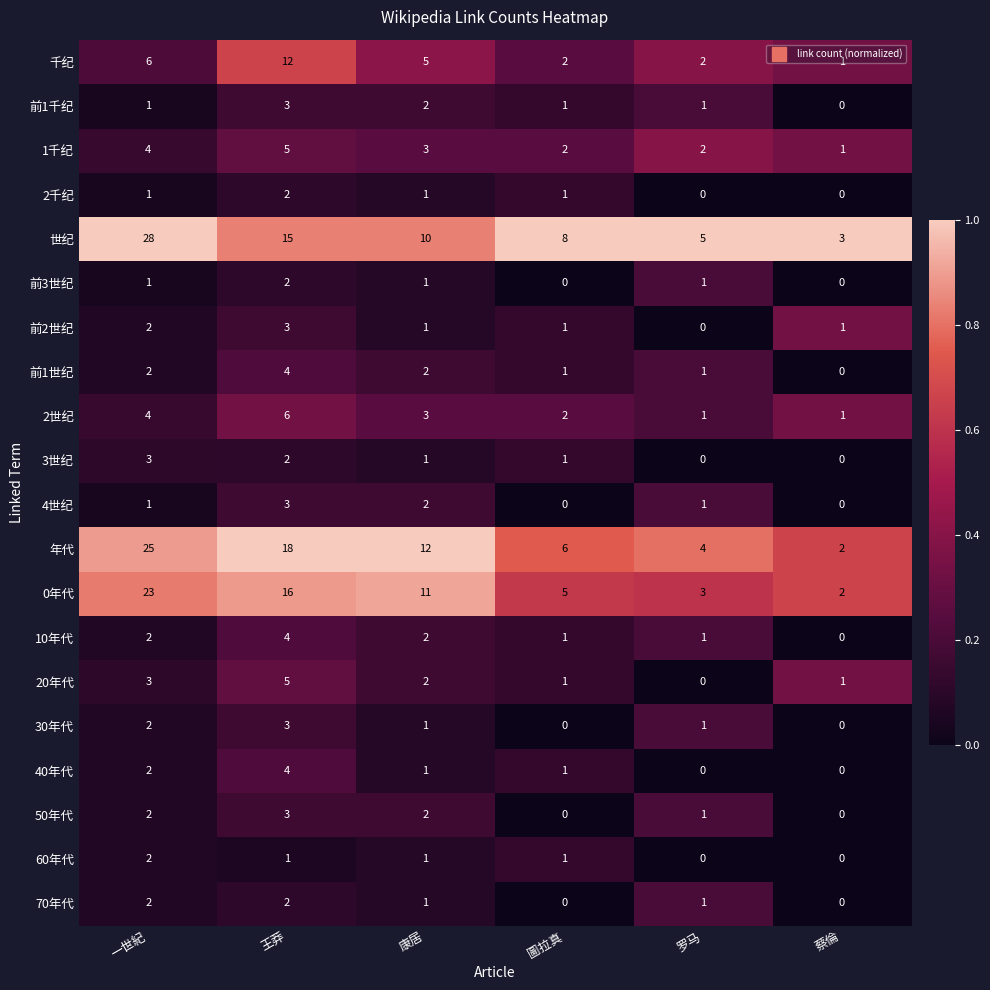

Is it true that 年代 equals 25 at 一世紀?

True